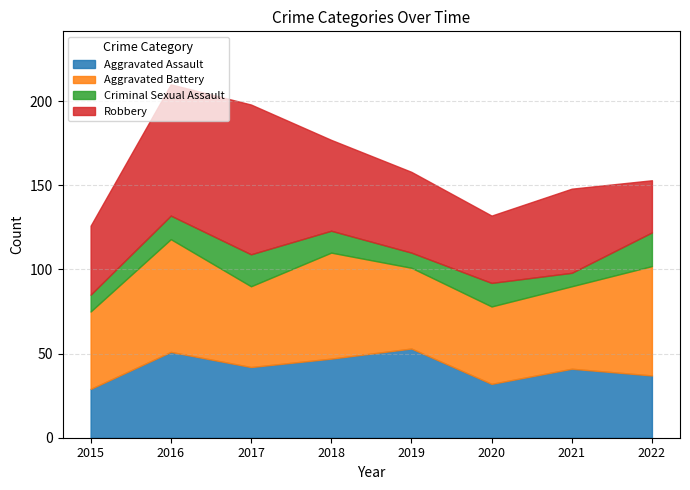

What is the value of the Aggravated Assault bar at the 5th from the left?

53